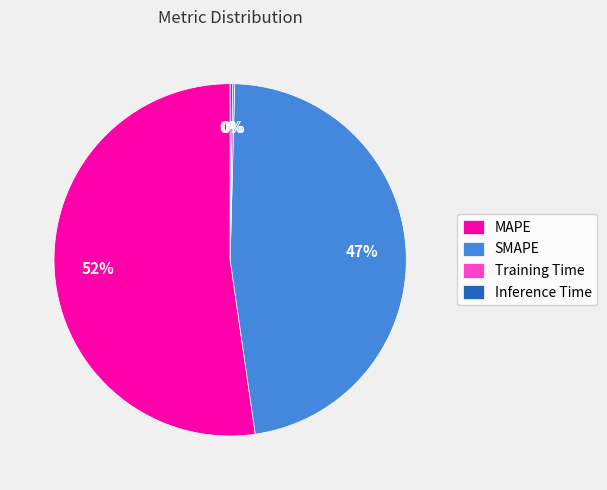

Which slice is the largest?

MAPE